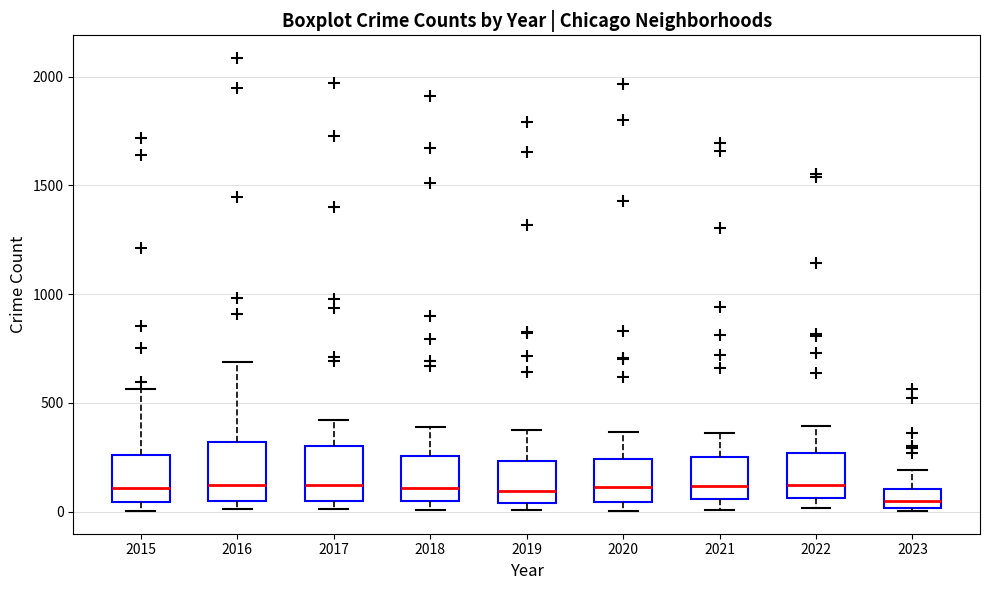

Reading left to right, transcribe this box plot: for each box, give where its median line is, the range the box spans, and where its two whiskers end, as read against the y-axis. The values are not printed on the chart, so give them approximately, as read against the axis.

2015: median 100, box 50 to 250, whiskers 0 to 550
2016: median 150, box 50 to 300, whiskers 0 to 700
2017: median 100, box 50 to 300, whiskers 0 to 400
2018: median 100, box 50 to 250, whiskers 0 to 400
2019: median 100, box 50 to 250, whiskers 0 to 400
2020: median 100, box 50 to 250, whiskers 0 to 350
2021: median 100, box 50 to 250, whiskers 0 to 350
2022: median 150, box 50 to 250, whiskers 0 to 400
2023: median 50, box 0 to 100, whiskers 0 to 200